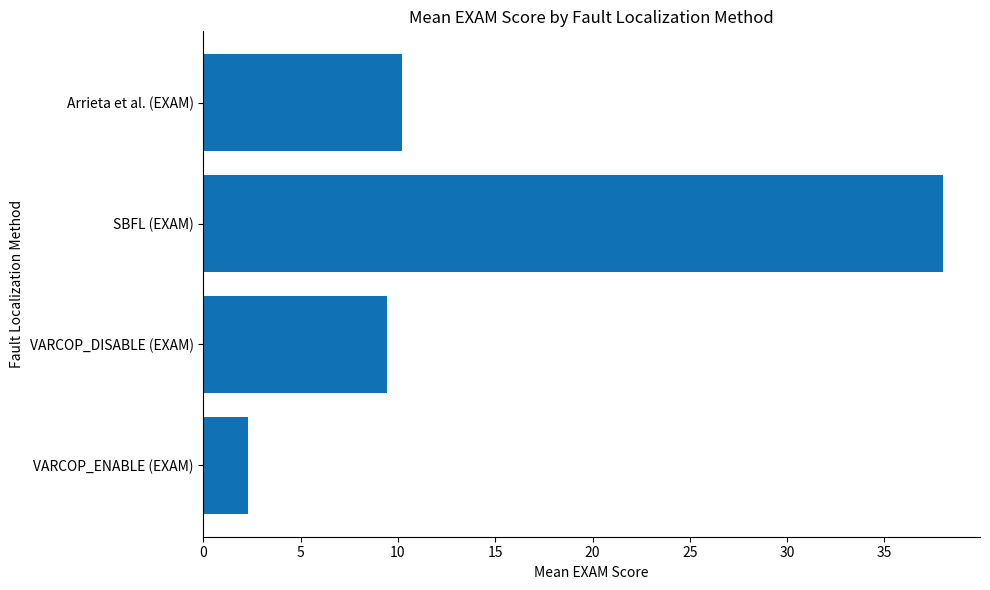

How many data points are above 10?

2